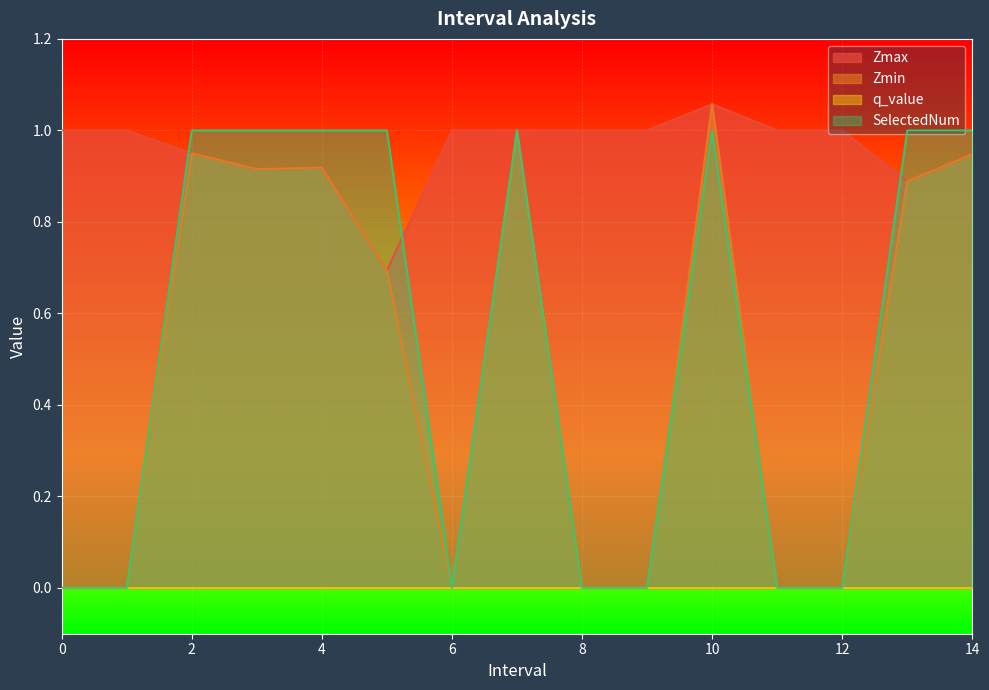

Which series has the largest total across all categories?

Zmax